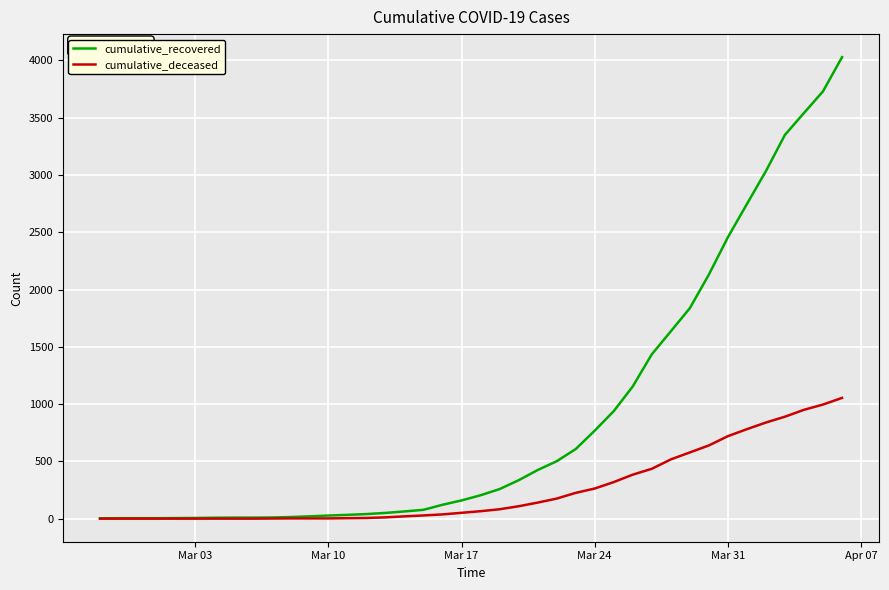

What are all the series names shown in the legend?

cumulative_recovered, cumulative_deceased